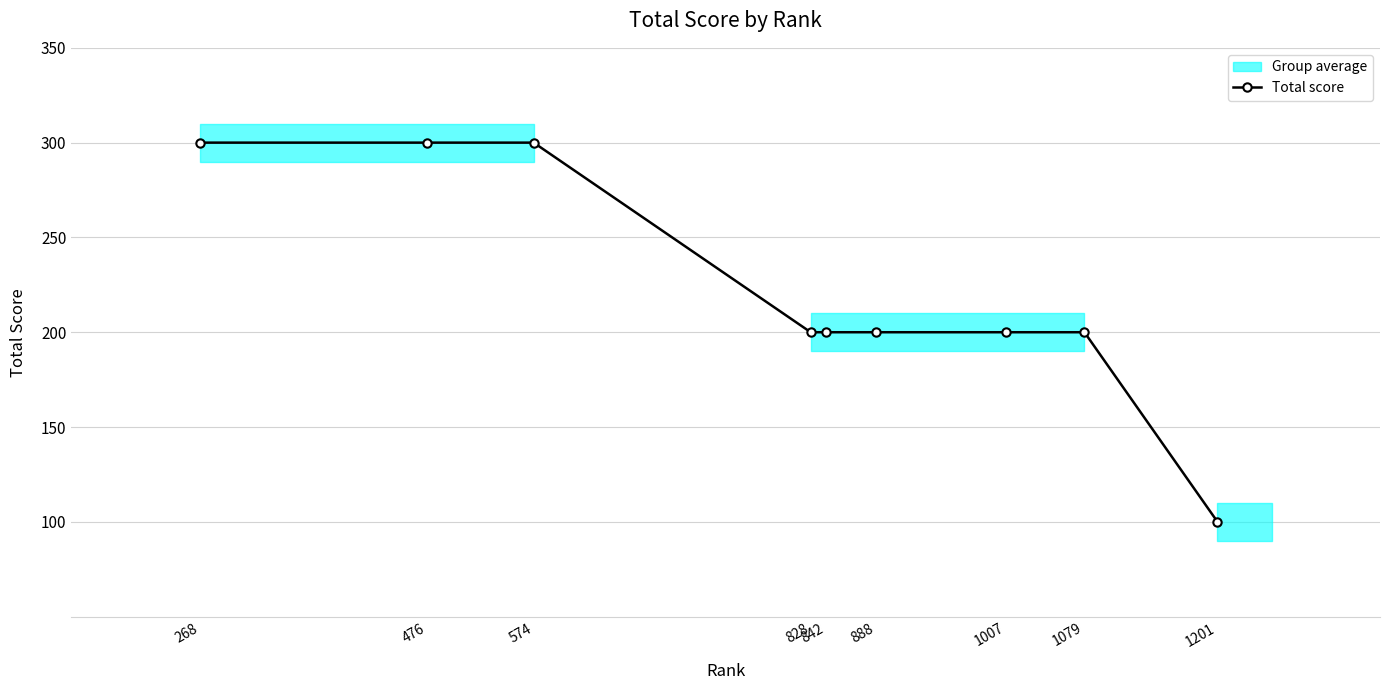

Approximately how many times larger is the value at 268 compared to 1079?

1.5